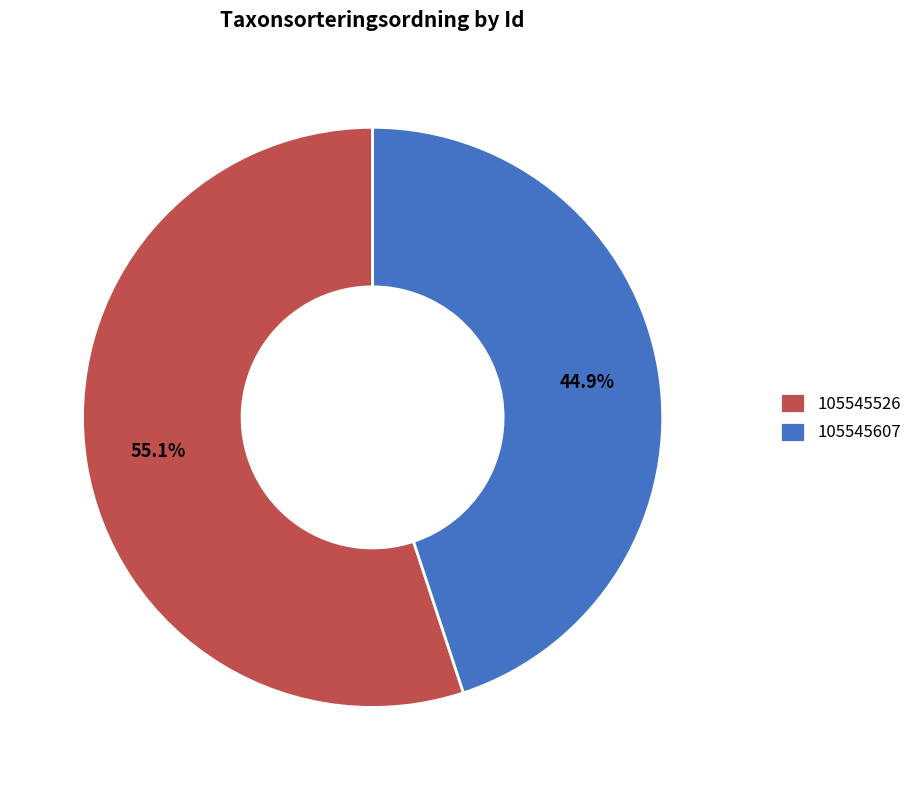

Is the sum of 105545526 and 105545607 greater than half?

Yes